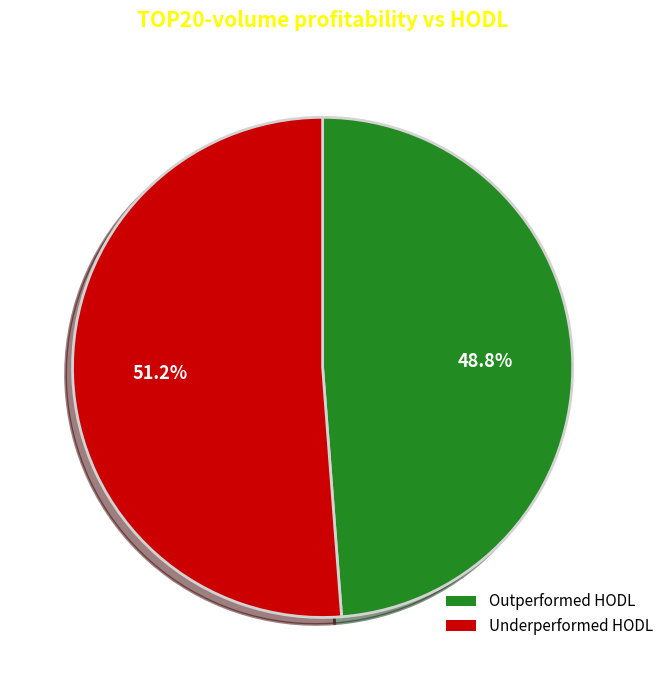

Is there any slice that represents more than half of the pie?

Yes